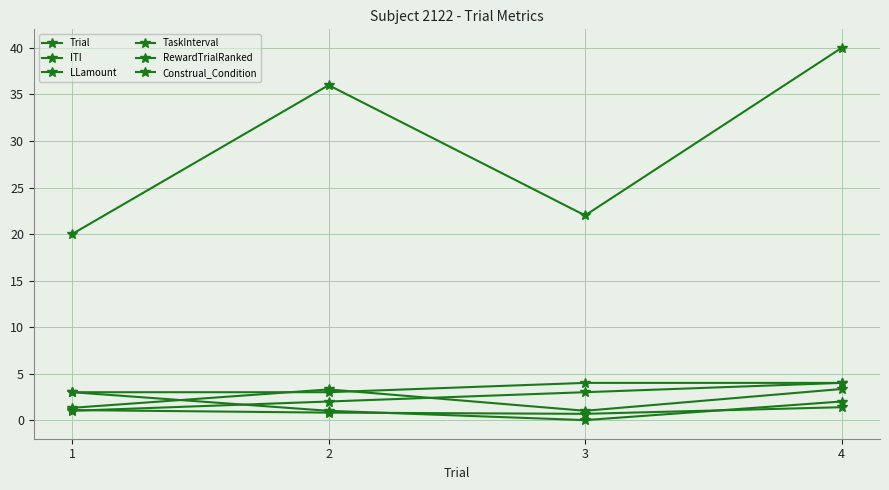

Reading left to right, what are all the values shown in this chart?

Trial: 1.0	2.0	3.0	4.0
ITI: 1.3	3.3	1.0	3.3
LLamount: 20.0	36.0	22.0	40.0
TaskInterval: 1.1	0.8	0.7	1.4
RewardTrialRanked: 3.0	1.0	0.0	2.0
Construal_Condition: 3.0	3.0	4.0	4.0